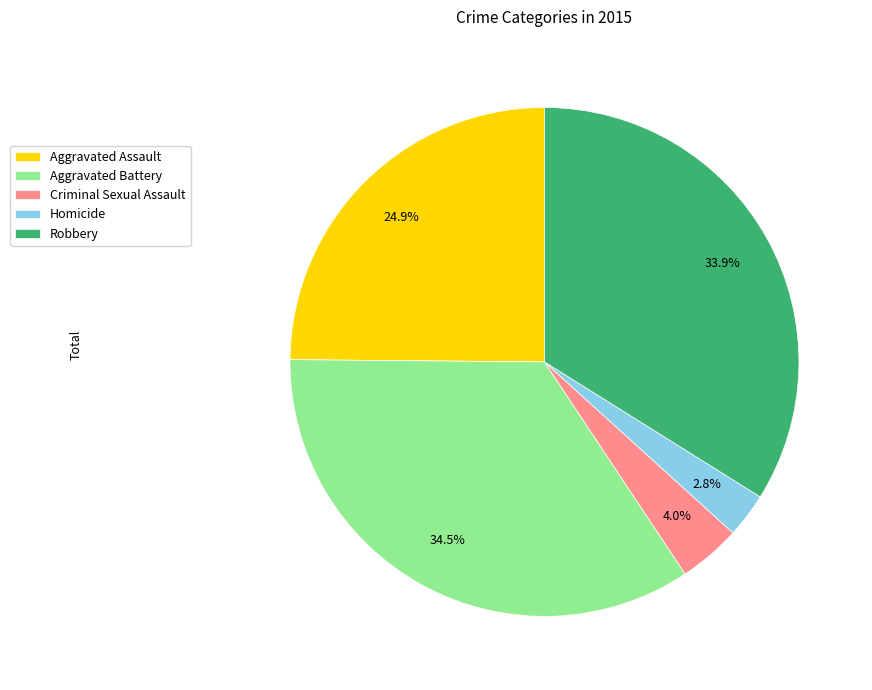

Is it true that Criminal Sexual Assault is 4% of the pie?

True